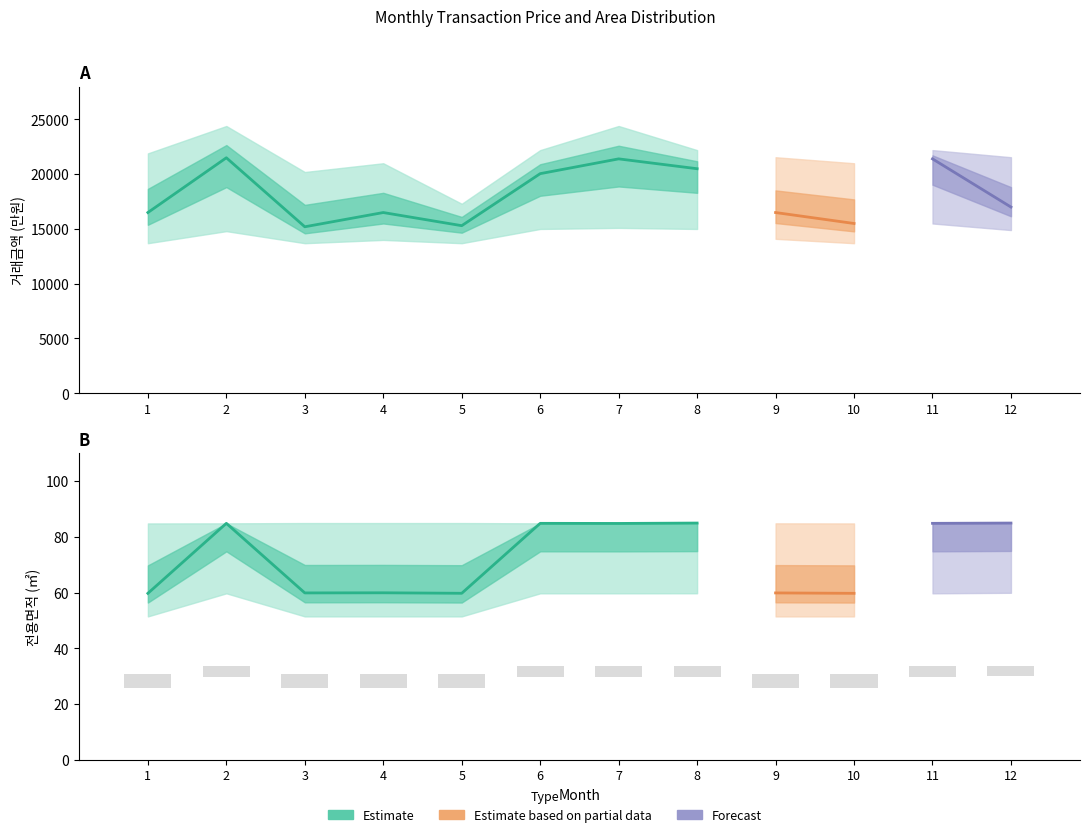

What is the value of the 거래금액_lower bar at the 2nd from the left?

14800.0